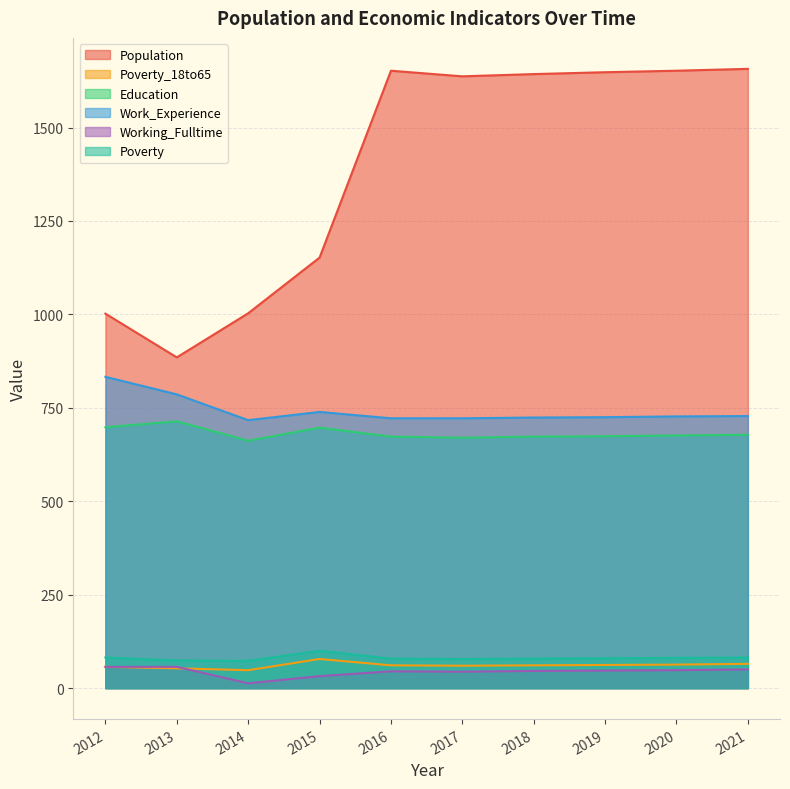

How many interior local valleys does the Working_Fulltime series have?

2